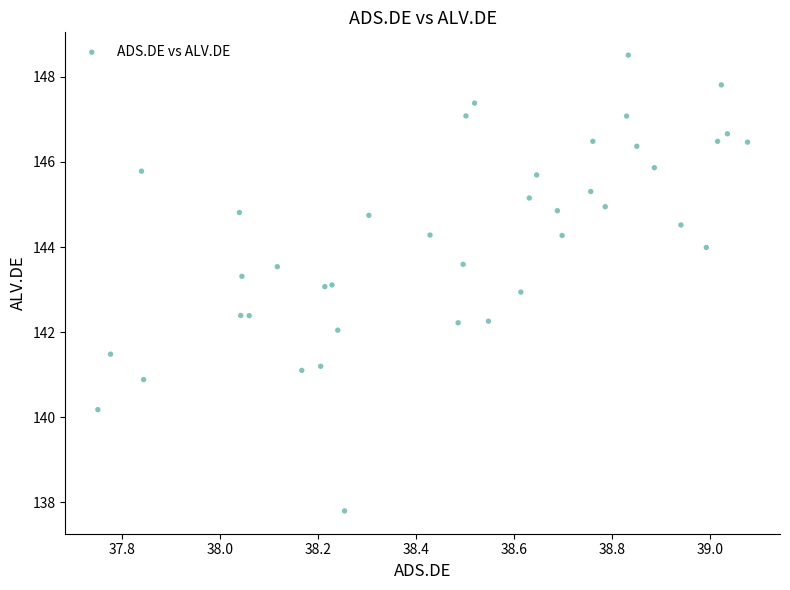

What is the range of X values (max minus min)?

1.3